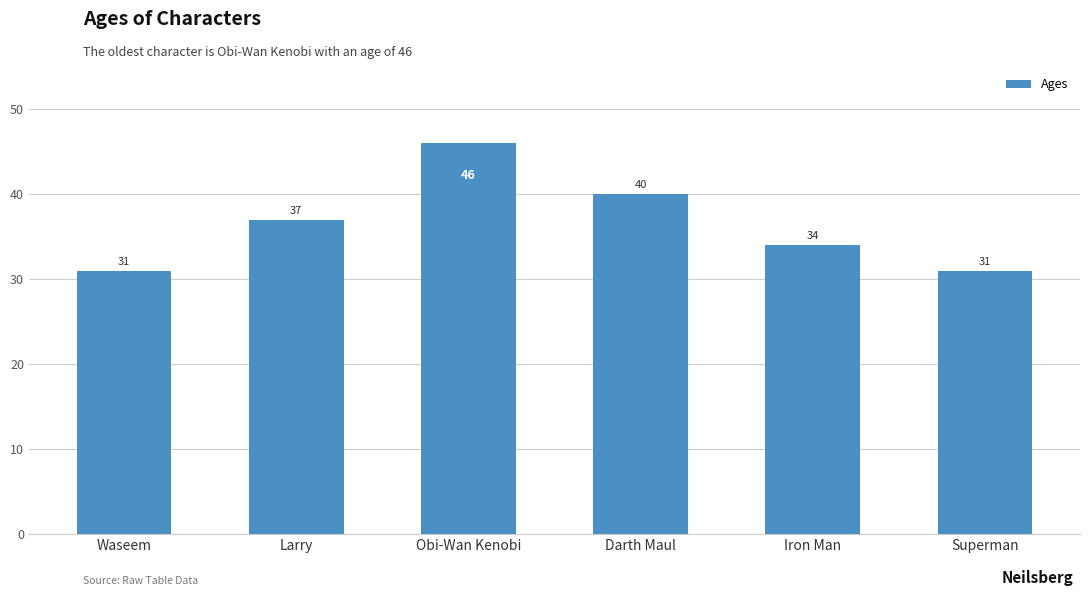

What is the label of the 6th bar from the right?

Waseem